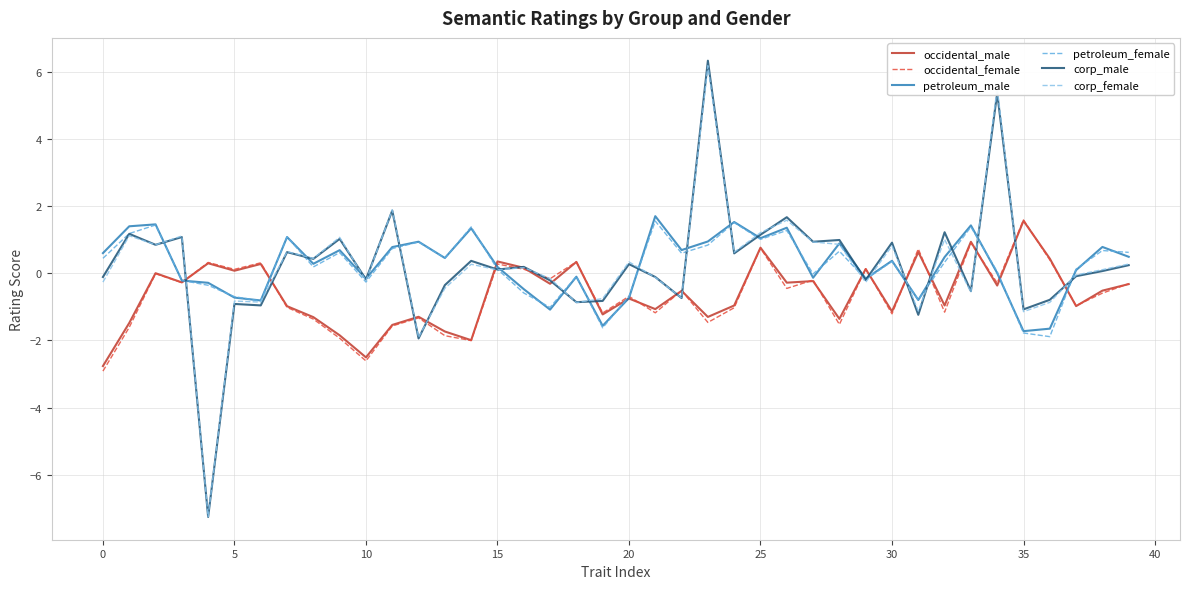

Which series has the largest range (max minus min)?

corp_male